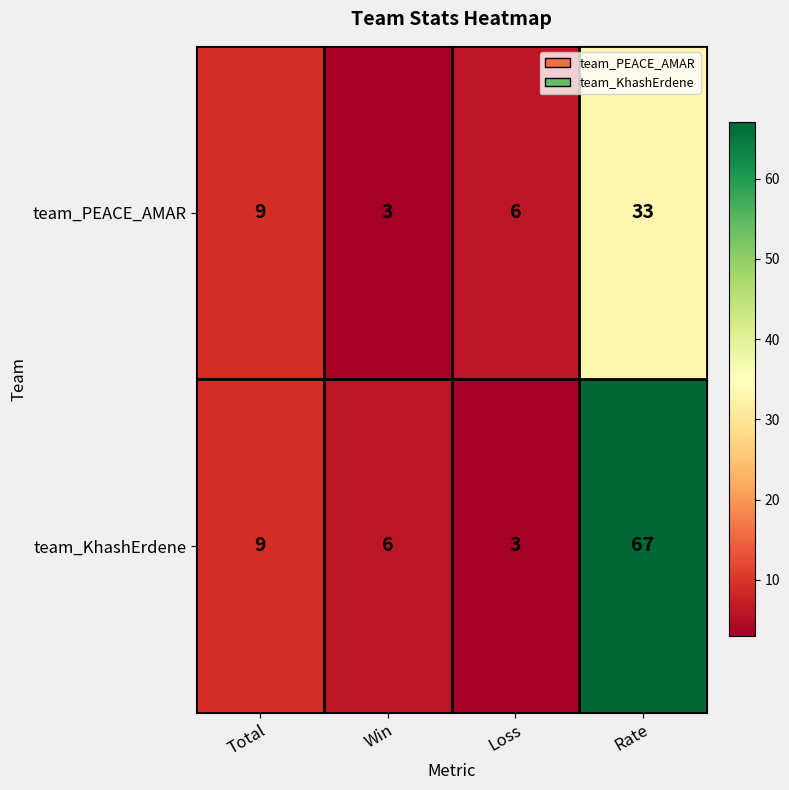

Reading left to right, what are all the values shown in this chart?

team_PEACE_AMAR: Total=9	Win=3	Loss=6	Rate=33
team_KhashErdene: Total=9	Win=6	Loss=3	Rate=67